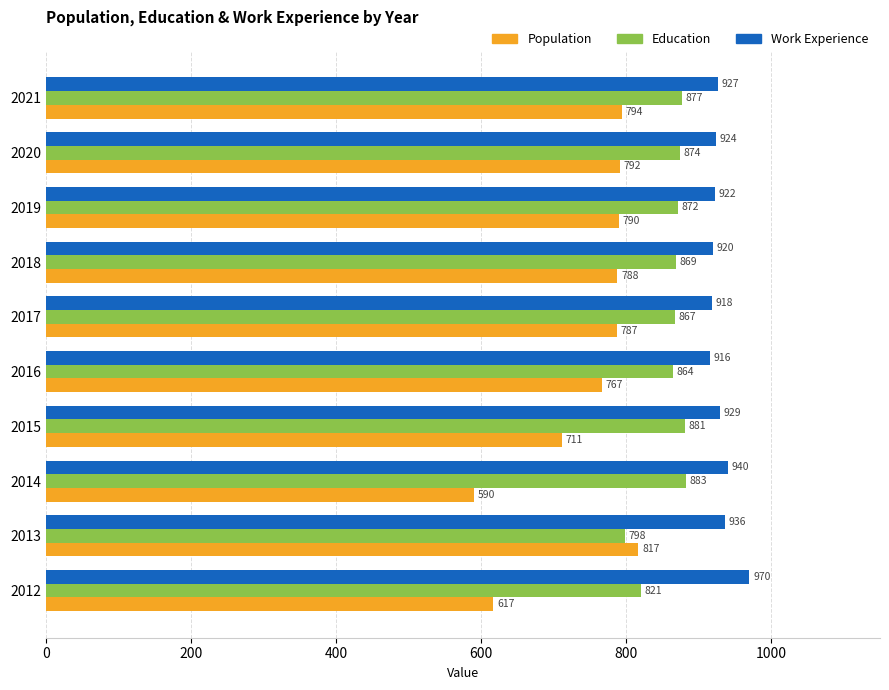

At which category is the sum across all series the highest?

2021